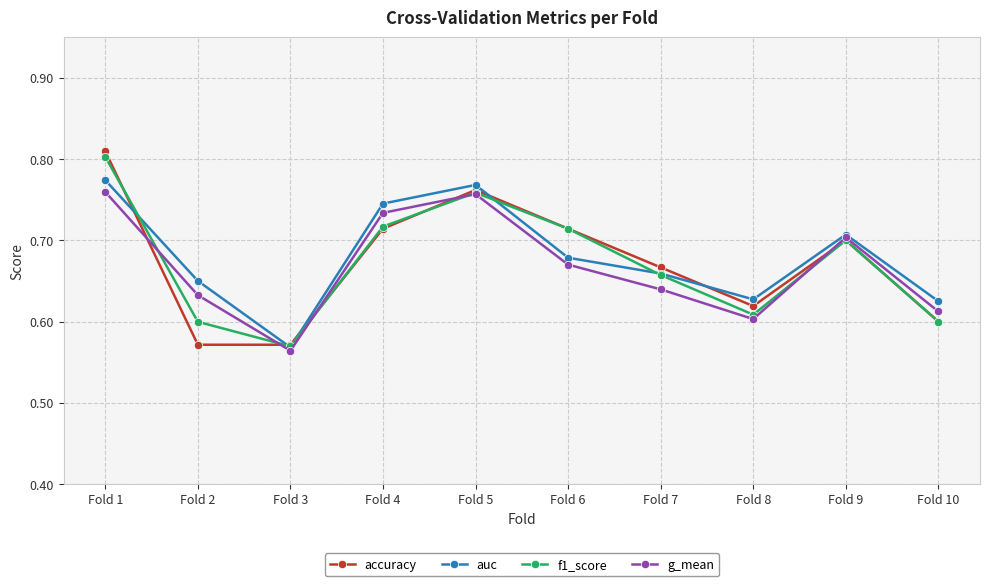

Which series changed the most between Fold 3 and Fold 10?

auc